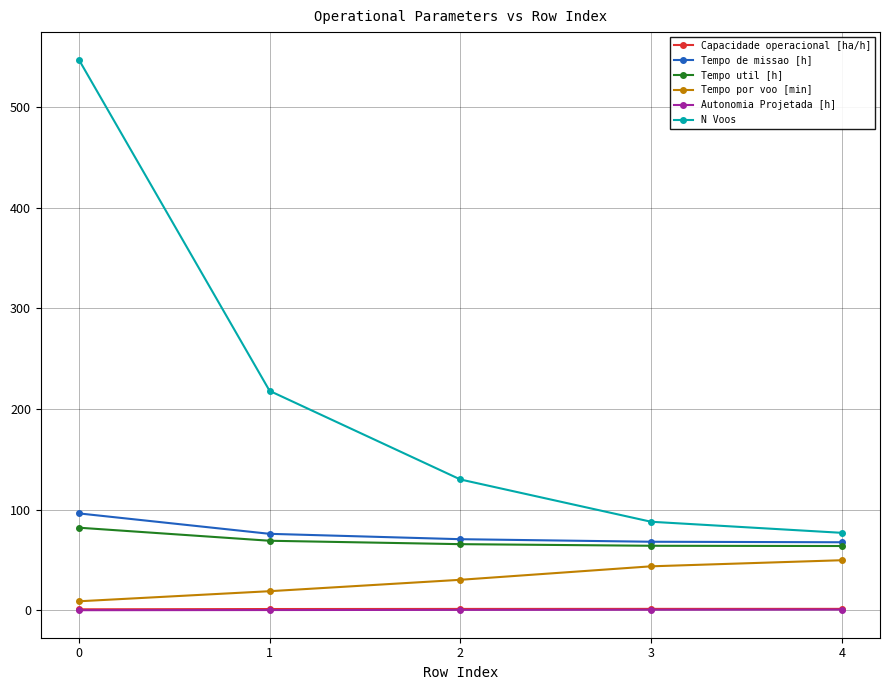

How many lines are shown in the chart?

6